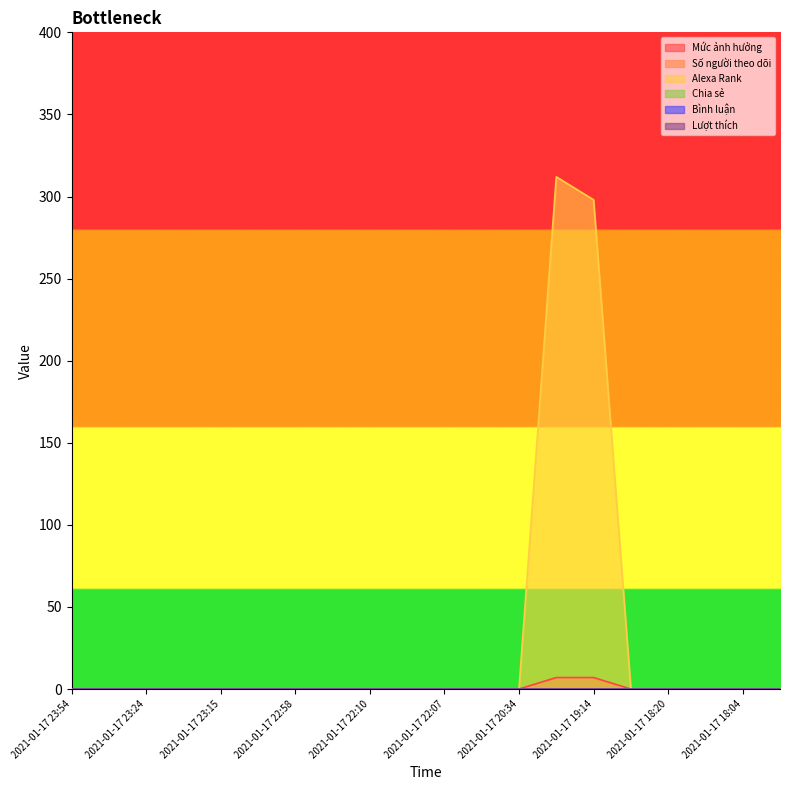

At 2021-01-17 17:41, list the series in order from largest to smallest.

Mức ảnh hưởng, Số người theo dõi, Alexa Rank, Chia sẻ, Bình luận, Lượt thích